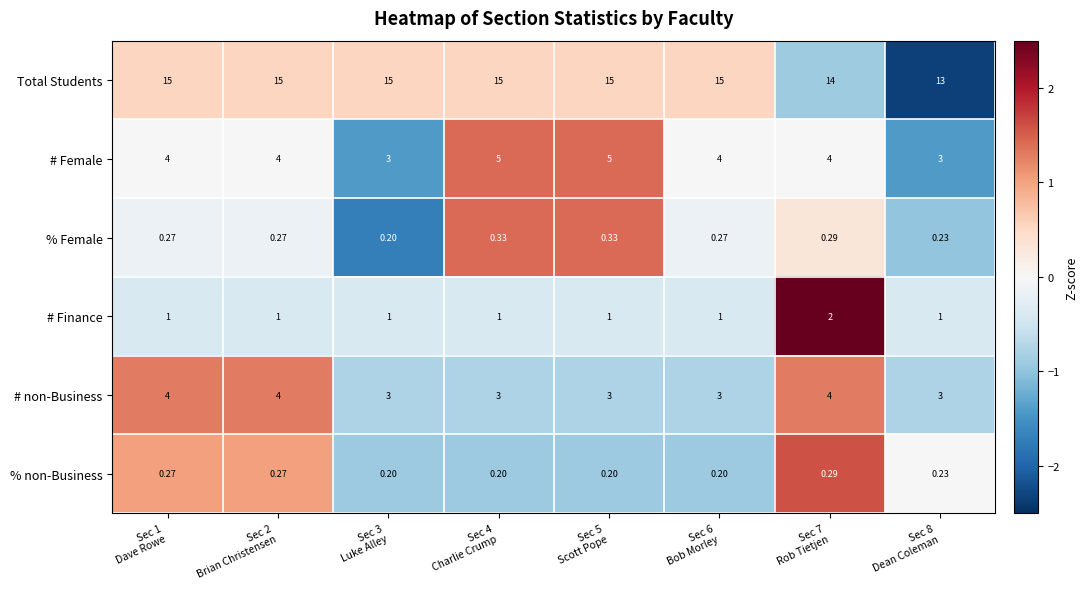

What is the smallest value displayed?

0.2